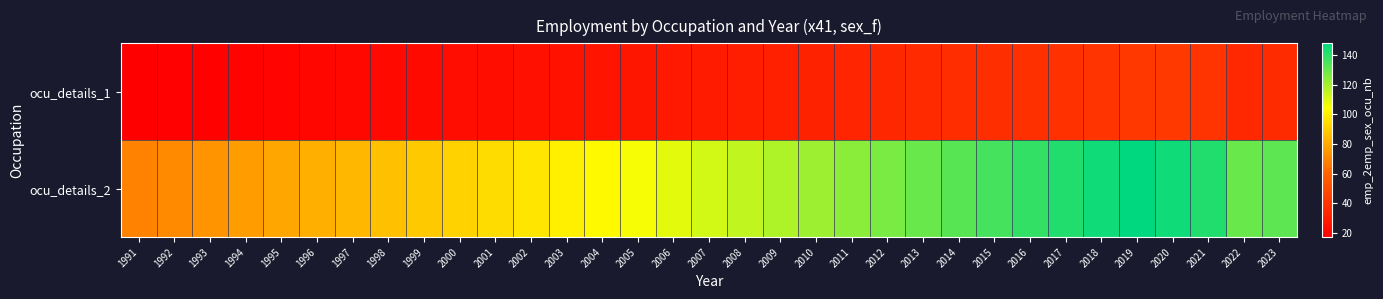

Reading right to left, transcribe all the data shown in this chart.

ocu_details_1: 2023=35.6	2022=35.1	2021=40.1	2020=41.8	2019=41.7	2018=40.1	2017=38.4	2016=37.8	2015=37.4	2014=36.7	2013=35.3	2012=34.2	2011=33.2	2010=32.3	2009=31.3	2008=30.3	2007=29.3	2006=28.4	2005=27.3	2004=26.4	2003=25.5	2002=24.6	2001=23.7	2000=22.9	1999=22.2	1998=21.6	1997=21.0	1996=20.3	1995=19.7	1994=19.0	1993=18.4	1992=17.8	1991=17.2
ocu_details_2: 2023=132.0	2022=130.0	2021=142.0	2020=145.0	2019=148.0	2018=145.0	2017=142.0	2016=139.0	2015=136.0	2014=133.0	2013=130.0	2012=127.0	2011=124.0	2010=121.0	2009=118.0	2008=115.0	2007=112.0	2006=109.0	2005=106.0	2004=103.0	2003=100.1	2002=97.2	2001=94.5	2000=91.8	1999=89.1	1998=86.5	1997=83.9	1996=82.0	1995=79.4	1994=76.9	1993=74.0	1992=71.3	1991=69.2